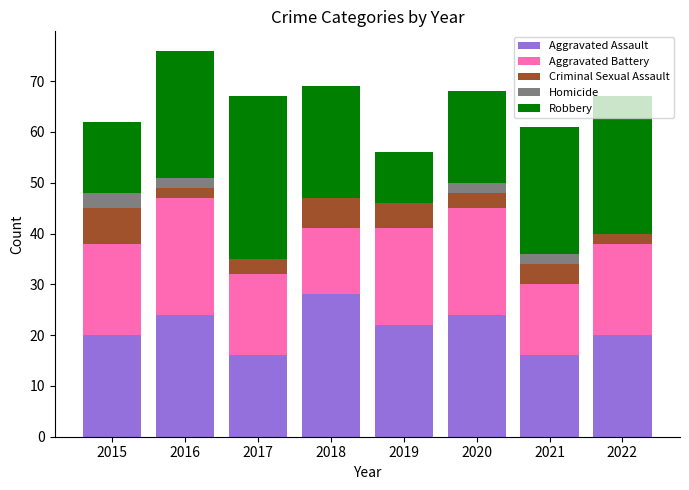

Count the number of data series in this chart.

5